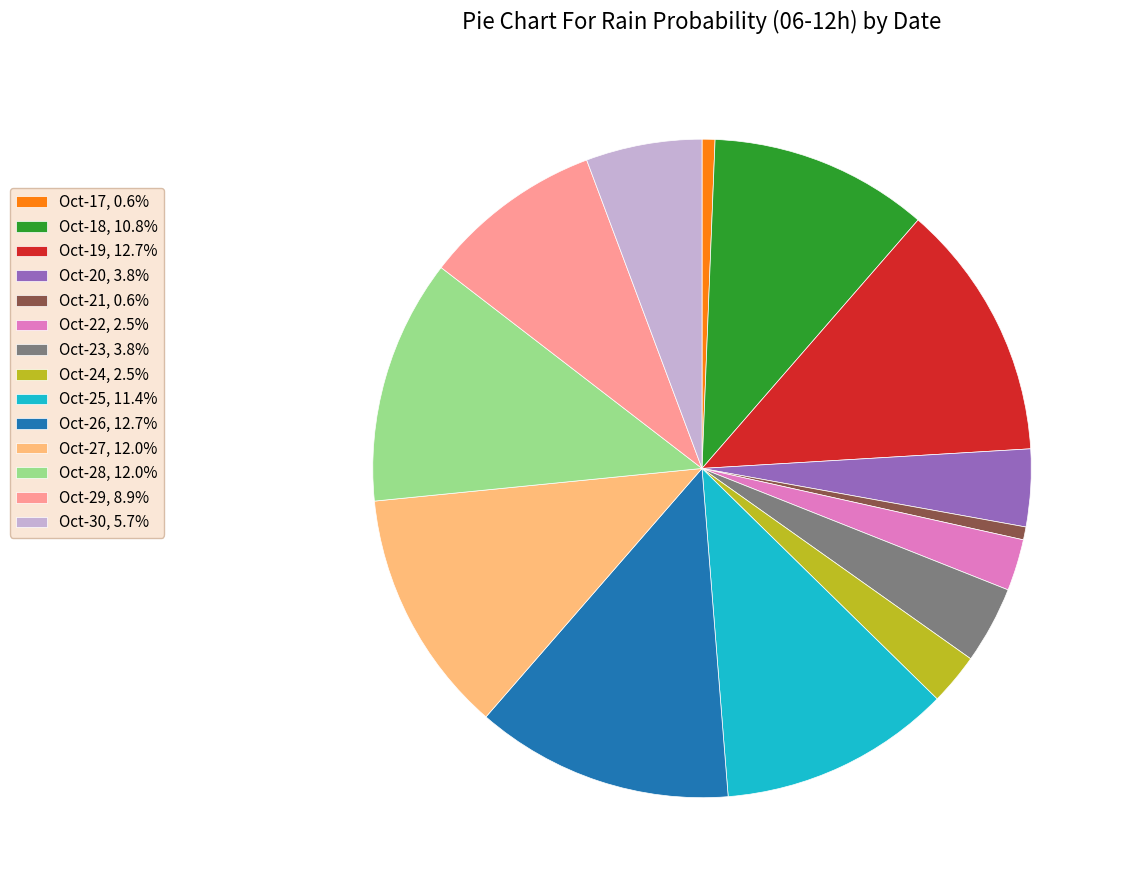

Do Oct-27, 12.0% and Oct-29, 8.9% together represent more than half of the pie?

No